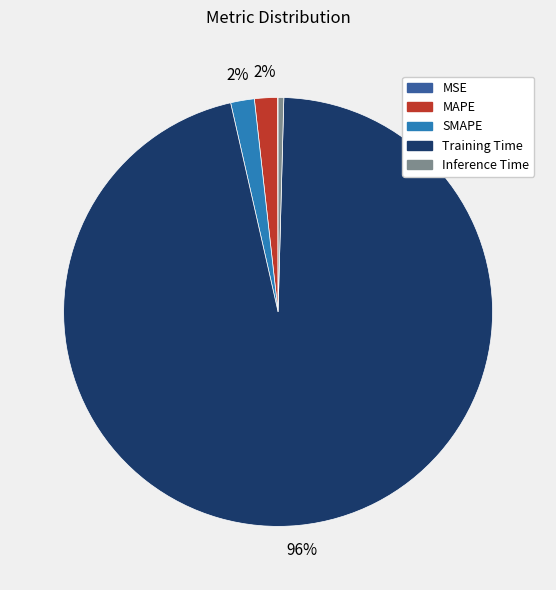

Between Training Time and MAPE, which is larger?

Training Time